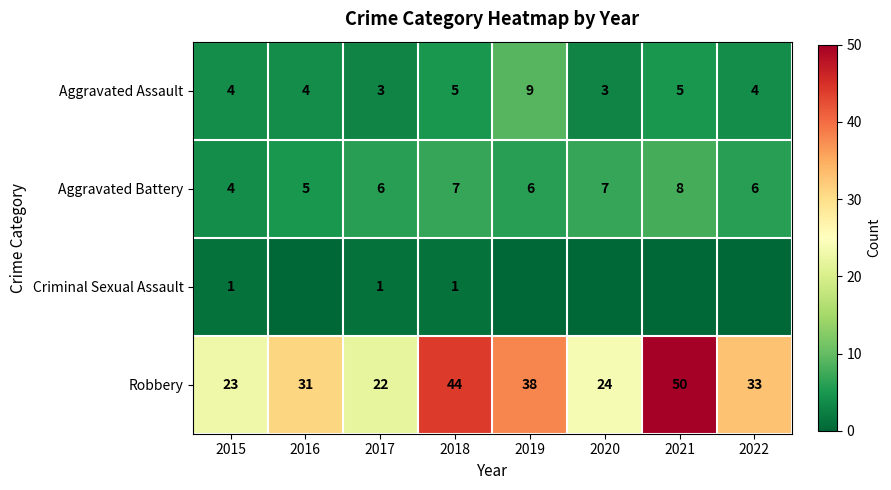

How many values in the Aggravated Battery series are below 6?

2